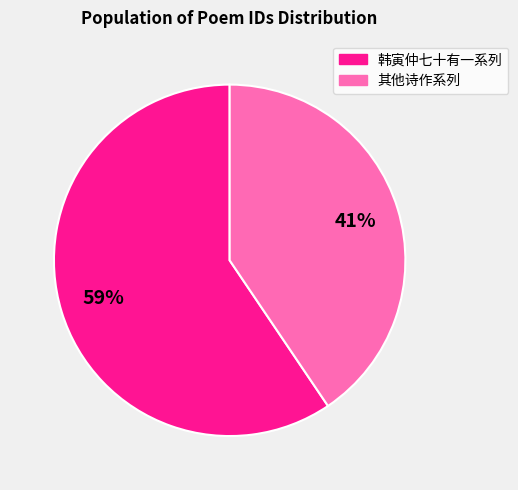

To the nearest percent, what is the average slice percentage?

50%